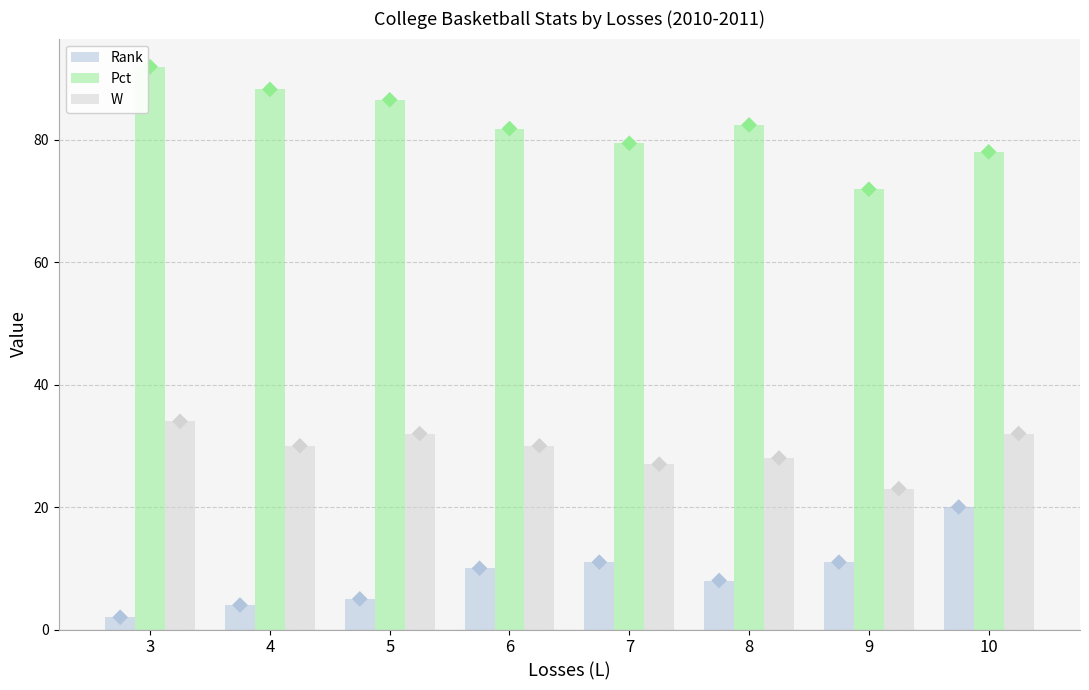

What are all the series names shown in the legend?

Rank, Pct, W